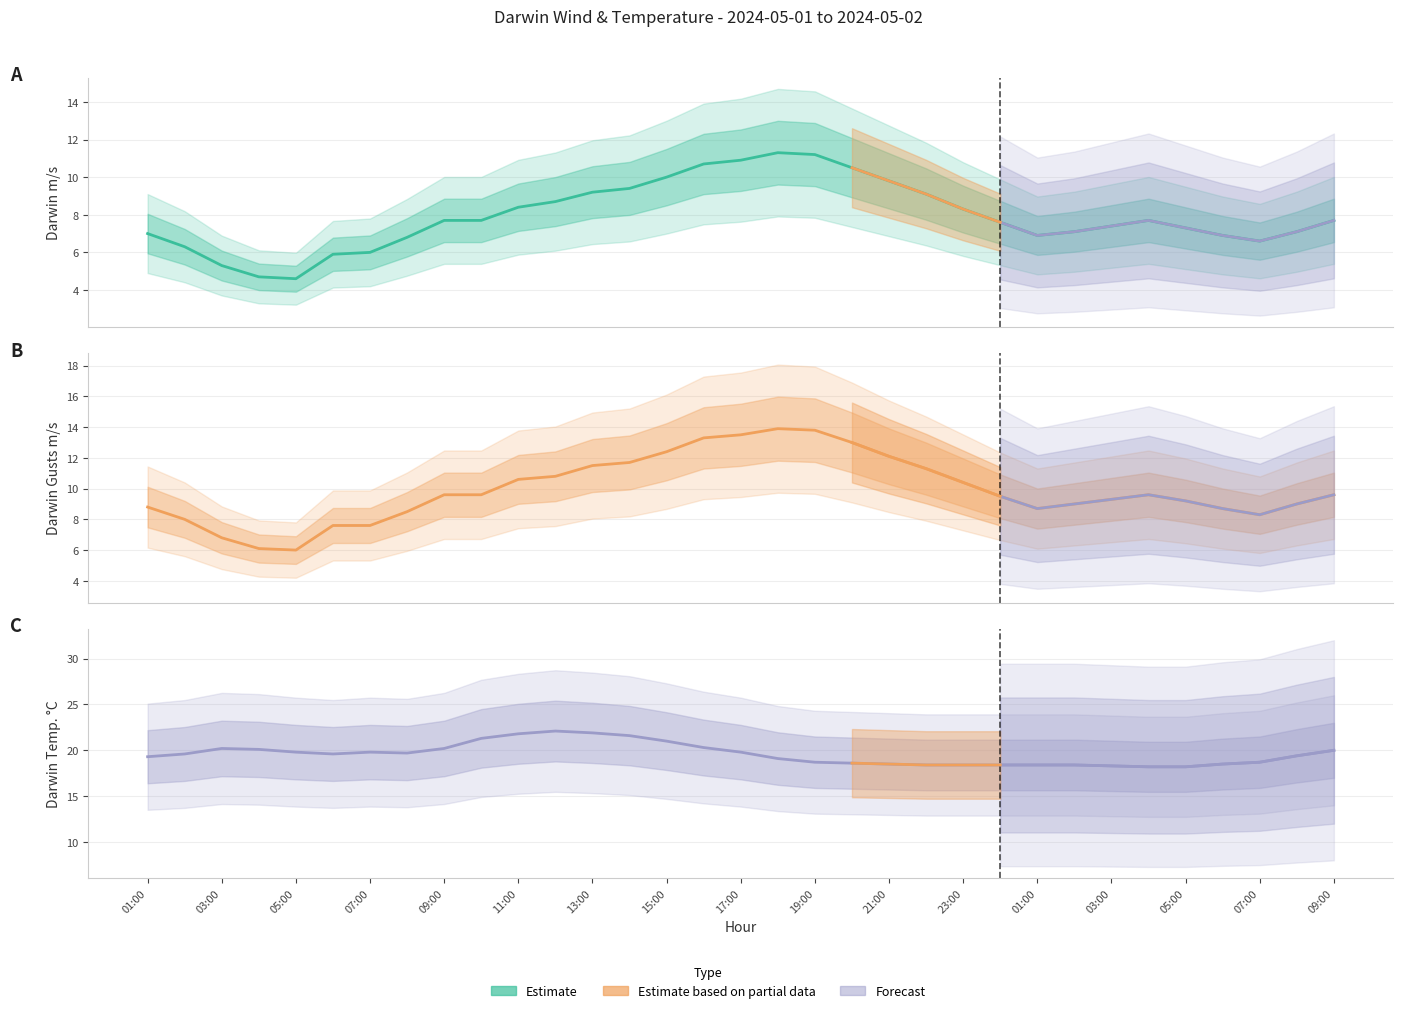

What is the average value of the Darwin m/s series?

7.9